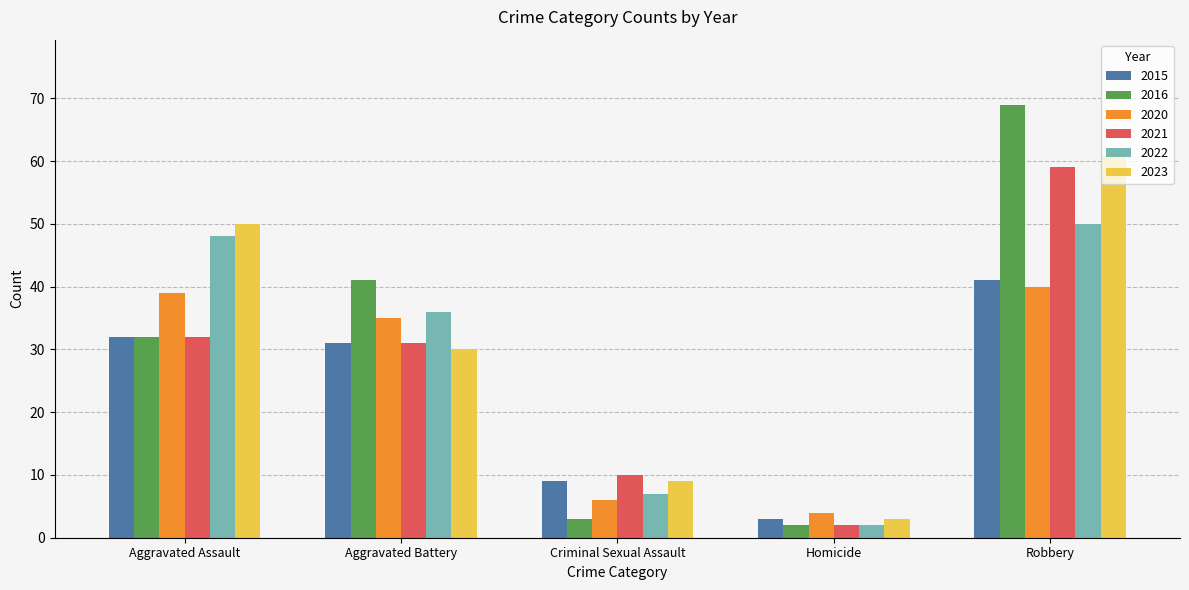

The 2015 series shows 19 at Aggravated Battery. True or false?

False